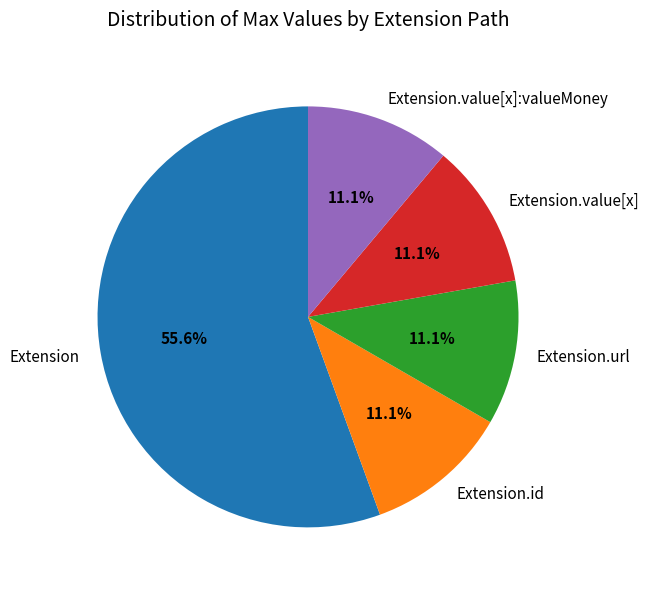

Which category accounts for the majority?

Extension